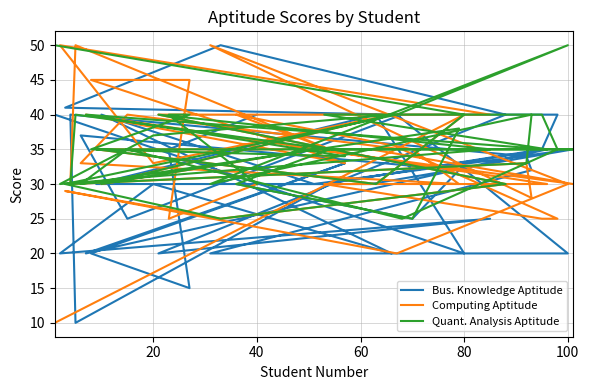

Is the value of Bus. Knowledge Aptitude at 0 greater than the value of Computing Aptitude at 29?

Yes